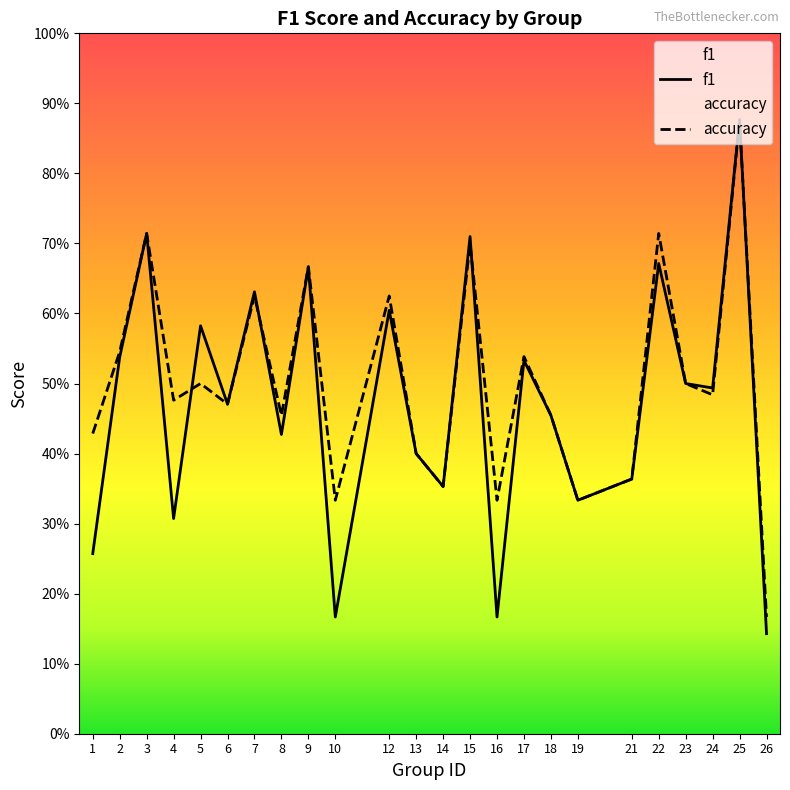

Is it true that accuracy equals 0.1 at 26?

False